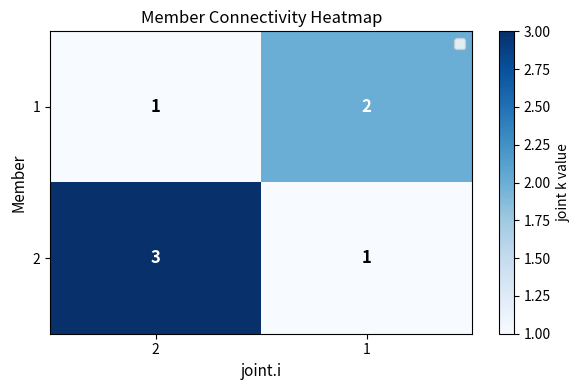

What is the sum of the 2 values at 1 and 2?

4